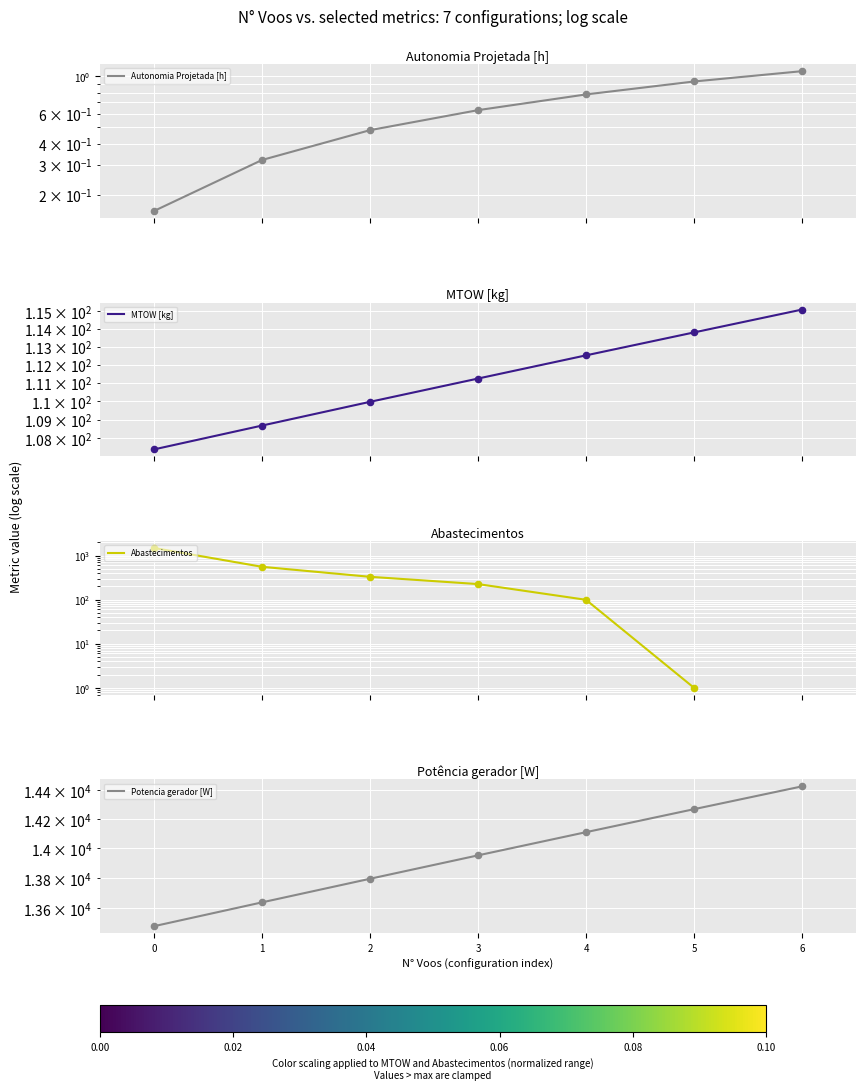

What are all the series names shown in the legend?

Autonomia Projetada [h], MTOW [kg], Abastecimentos, Potencia gerador [W]